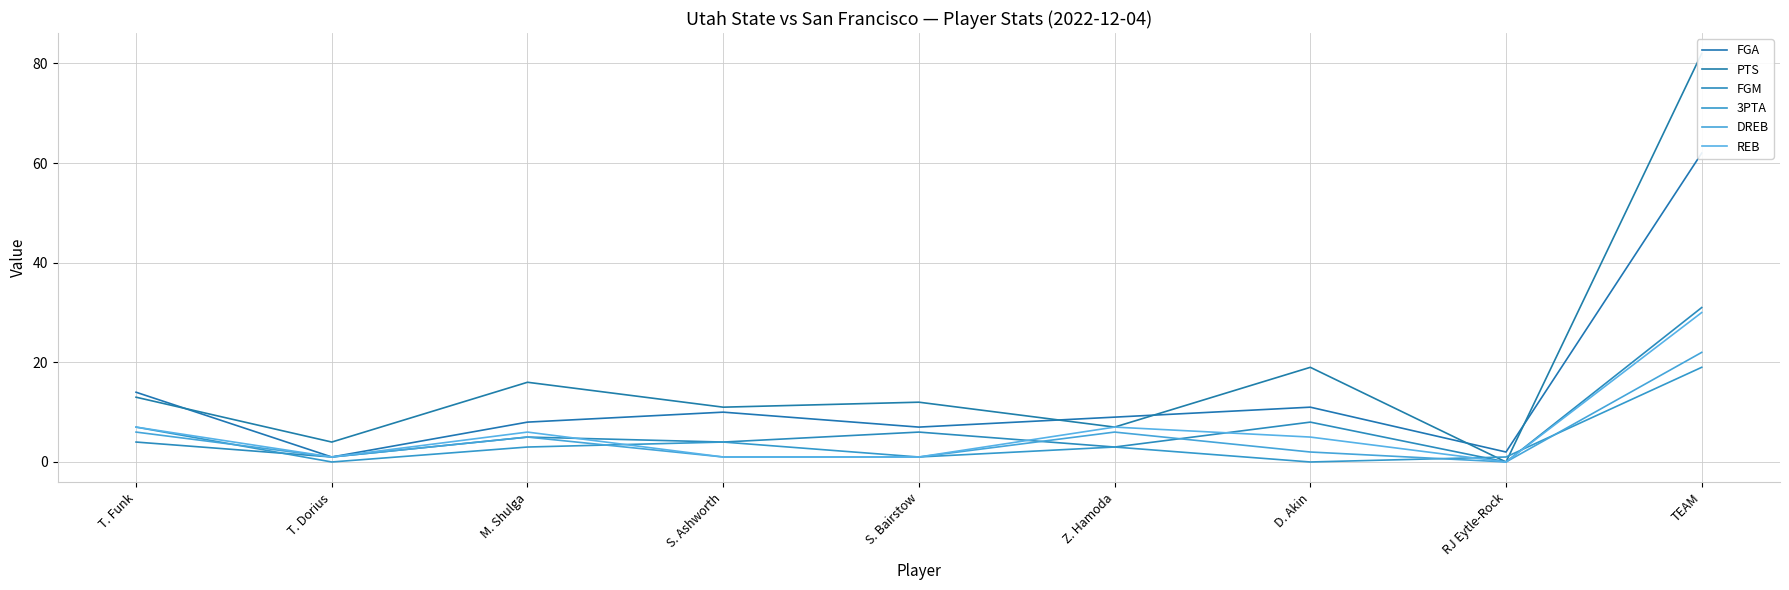

How many values in the PTS series are below 12?

4